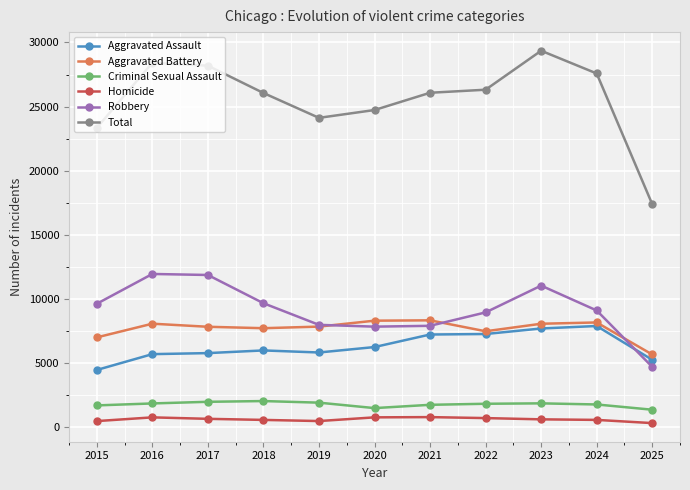

True or false: Homicide and Aggravated Assault intersect in this chart.

False